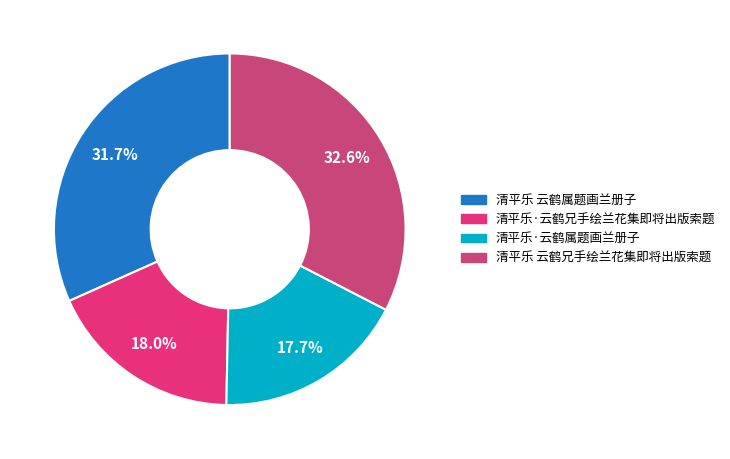

Count the number of slices in the pie.

4